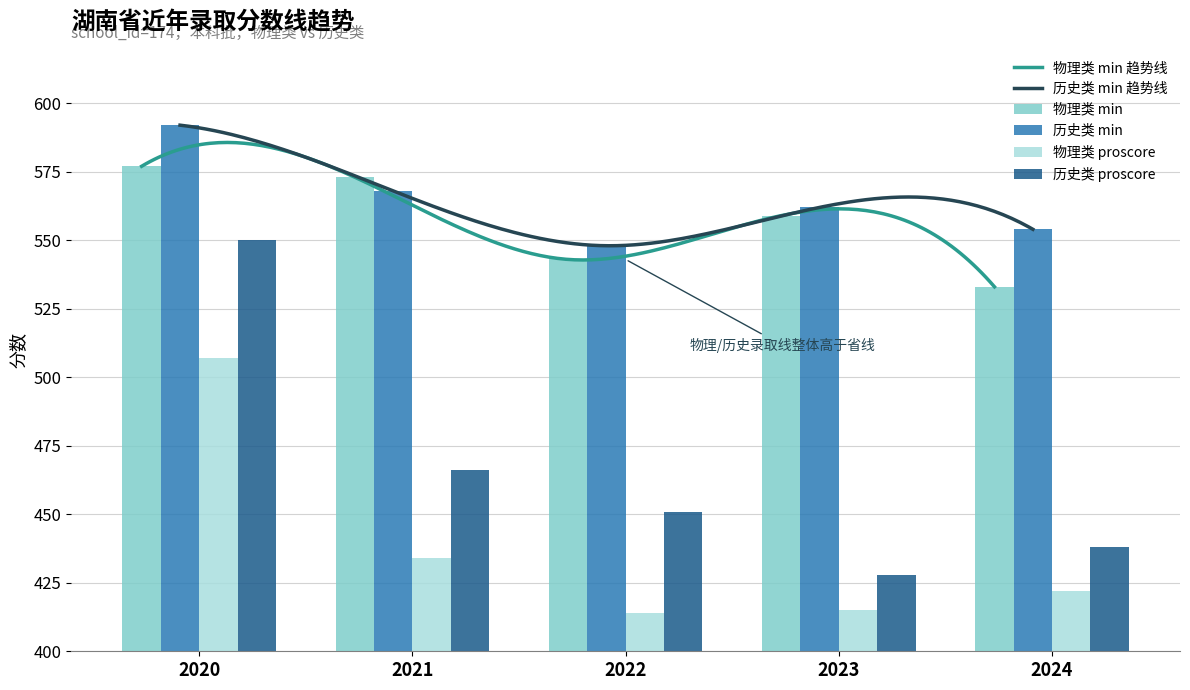

Which series changed the most between 2020 and 2024?

历史类 proscore